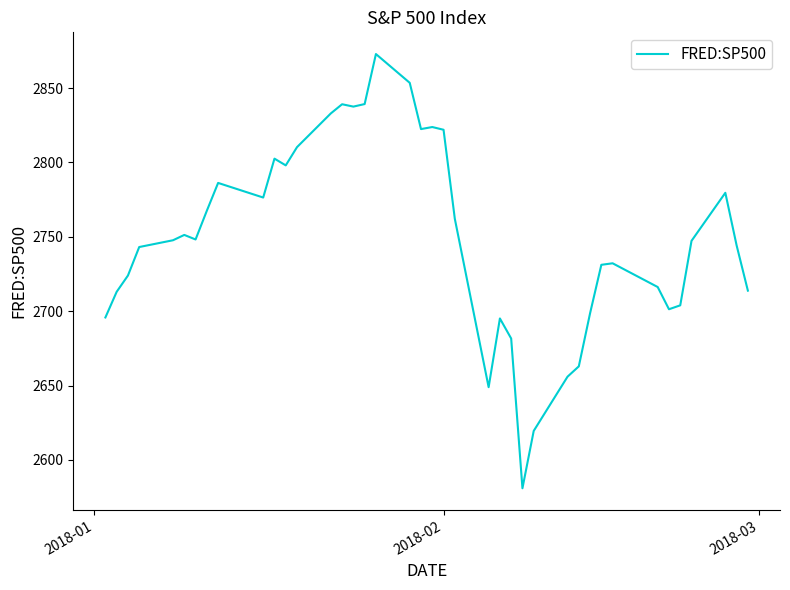

What is the minimum value shown in the chart?

2581.0